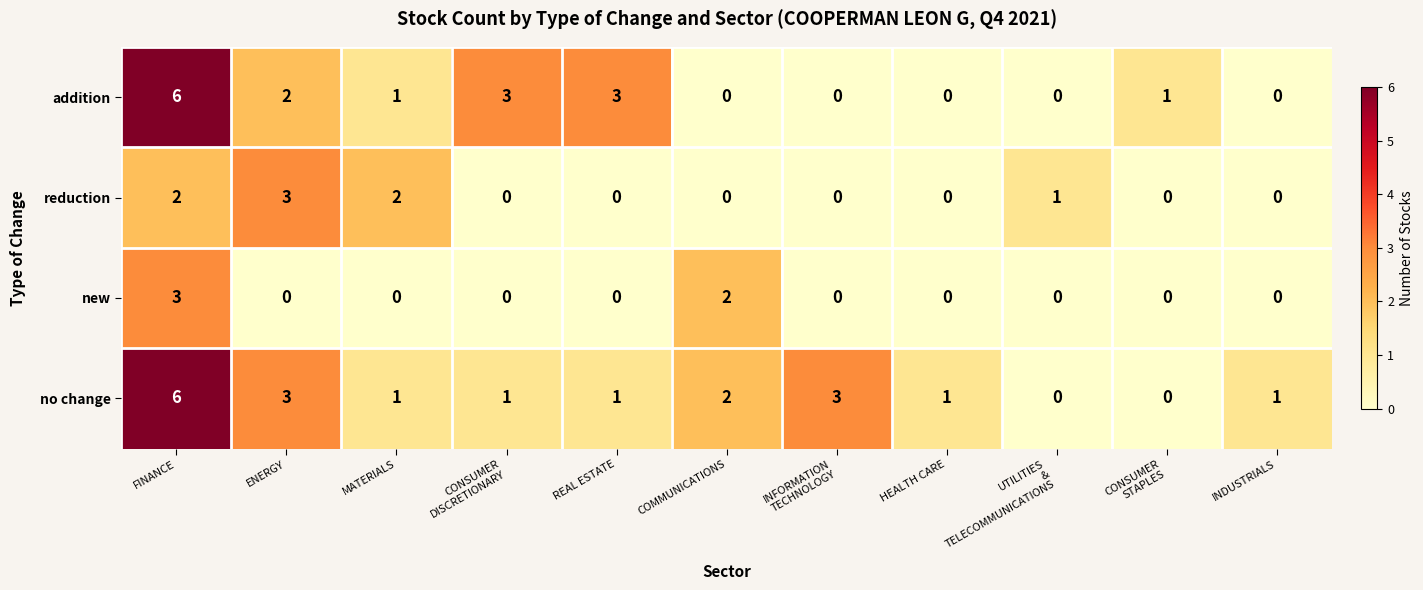

What is the maximum value shown in the chart?

6